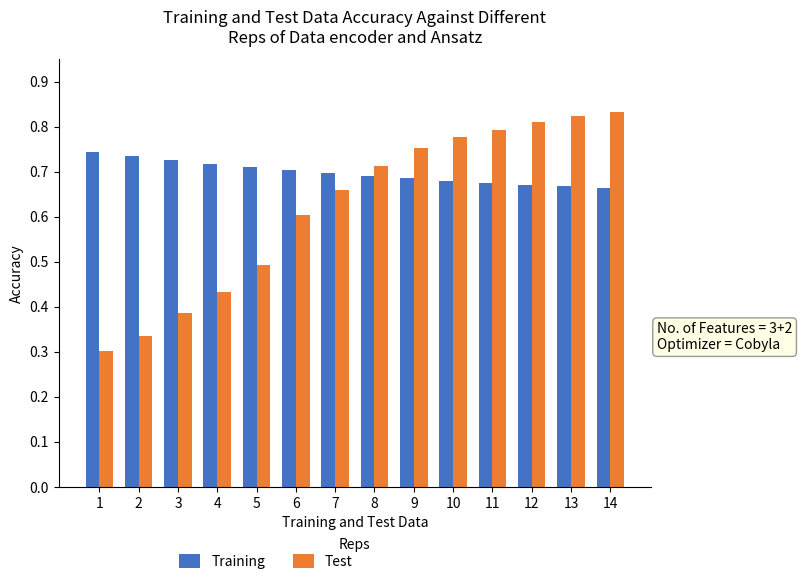

Is the value of Training at 6 greater than the value of Test at 9?

No